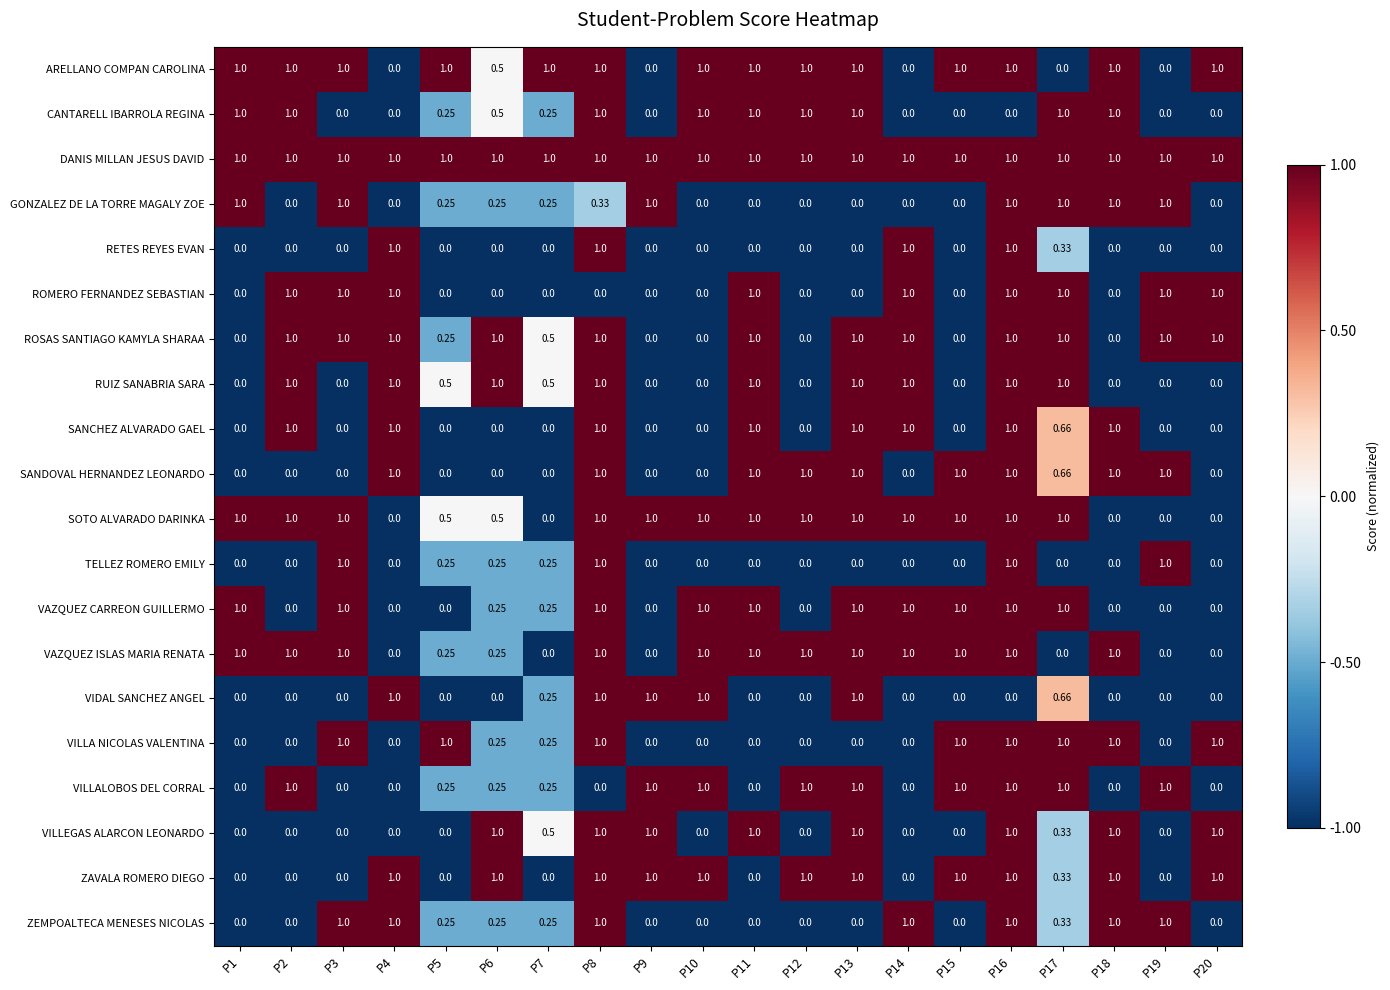

Which series has the largest total across all categories?

DANIS MILLAN JESUS DAVID